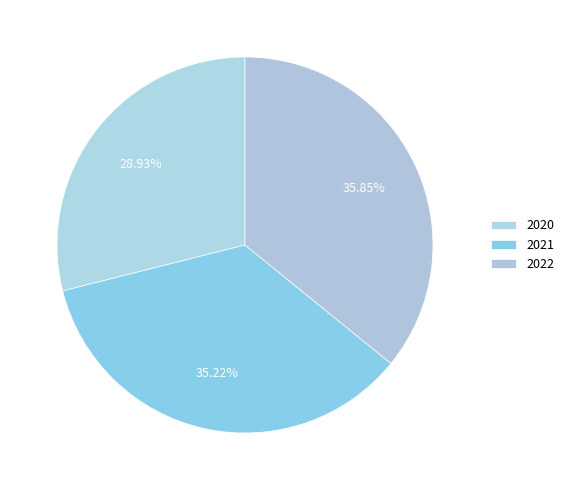

Is 2021 the majority of the pie?

No